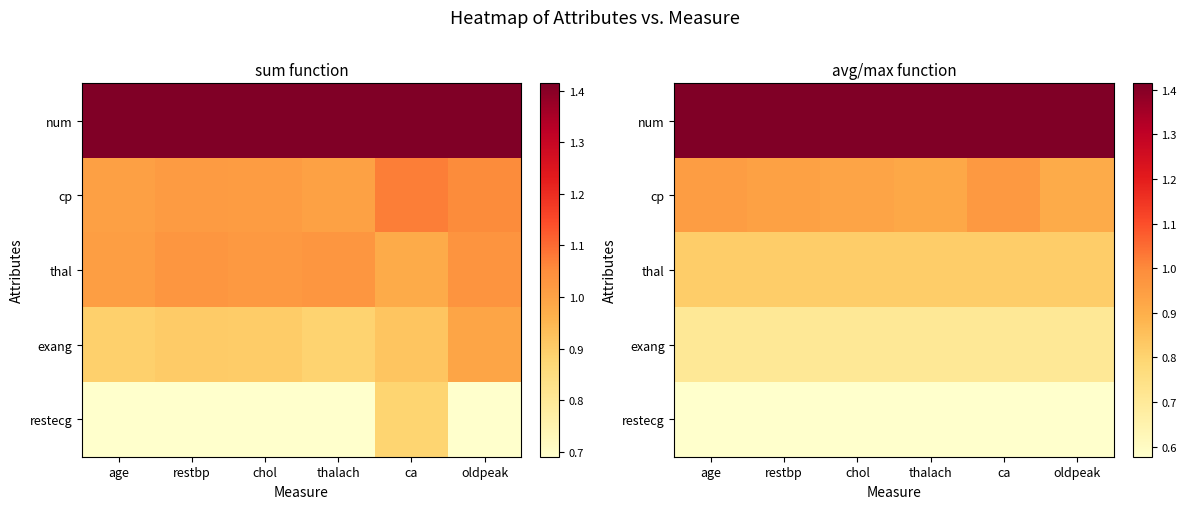

True or false: cp has a value of 1.3 at age.

False